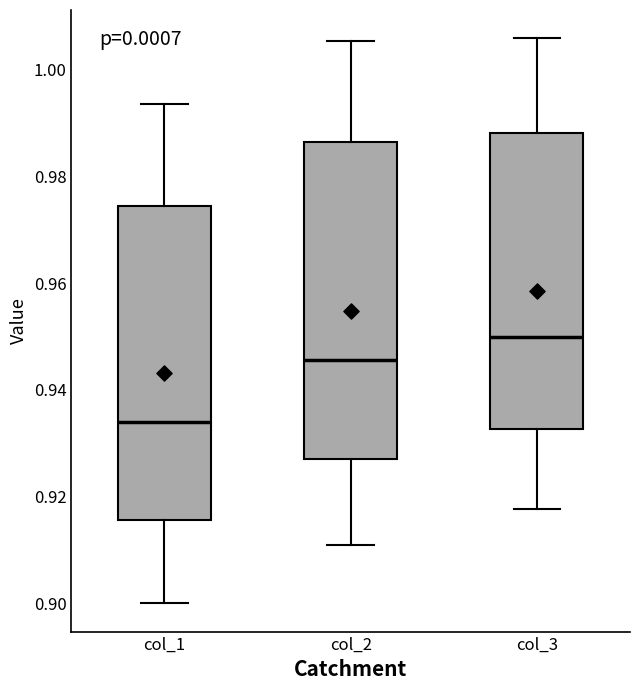

Which box's median line is the highest?

col_3